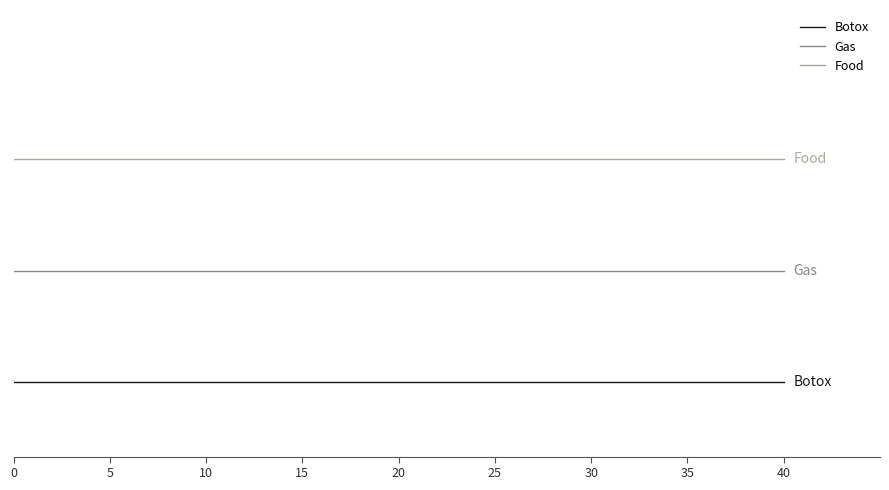

What are all the series names shown in the legend?

Botox, Gas, Food